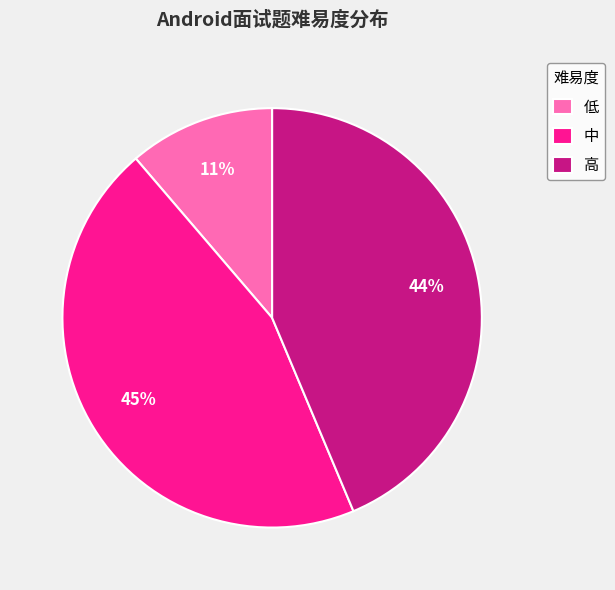

How many slices are in this pie chart?

3